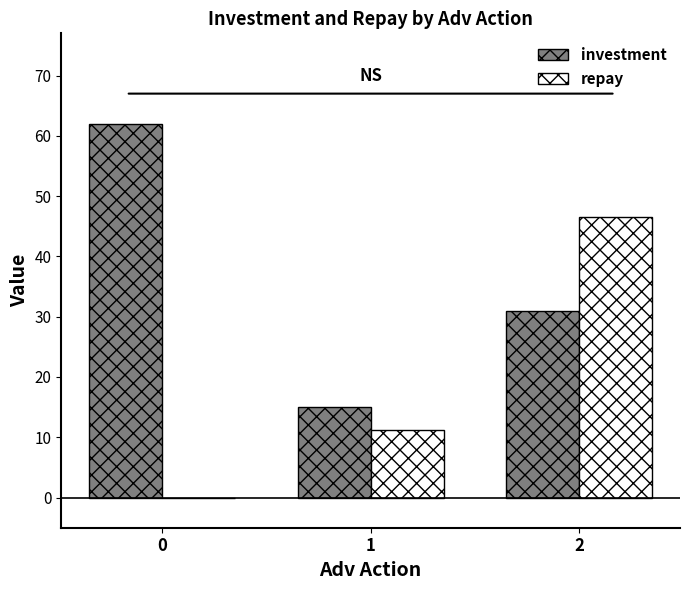

What is the difference between the investment values at 2 and 1?

16.0